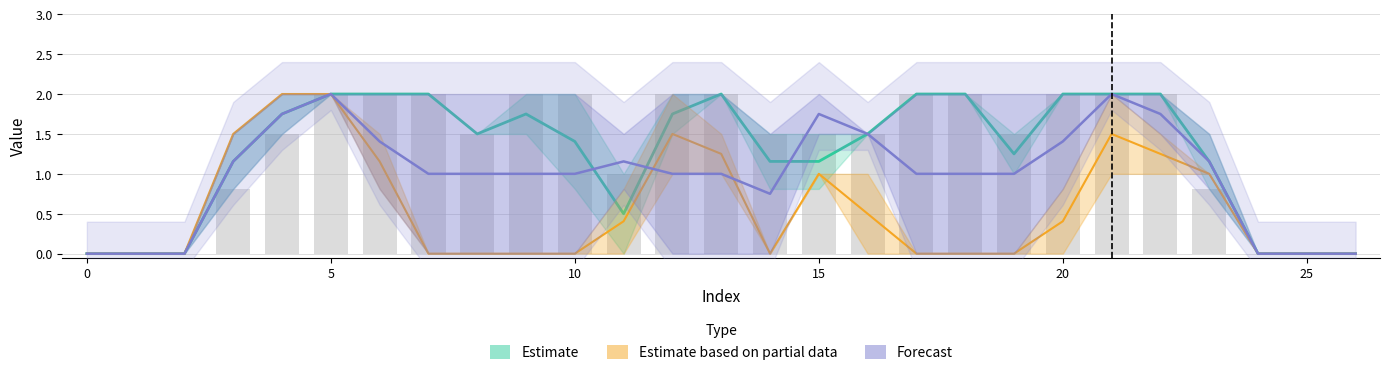

What is the difference between the maximum and second lowest values in the Estimate series?

2.0